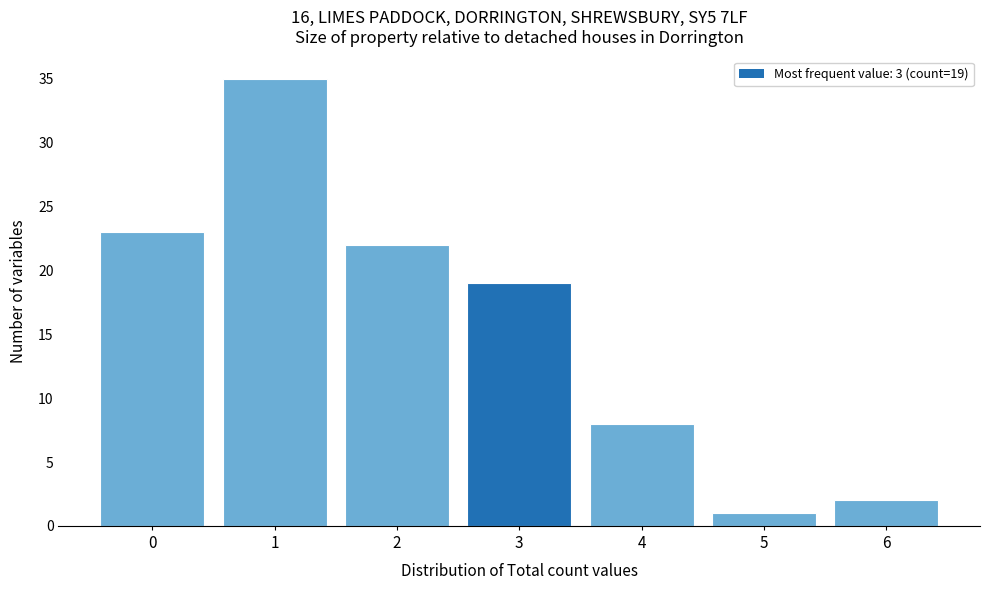

Reading right to left, what are all the values shown in this chart?

6=2	5=1	4=8	3=19	2=22	1=35	0=23